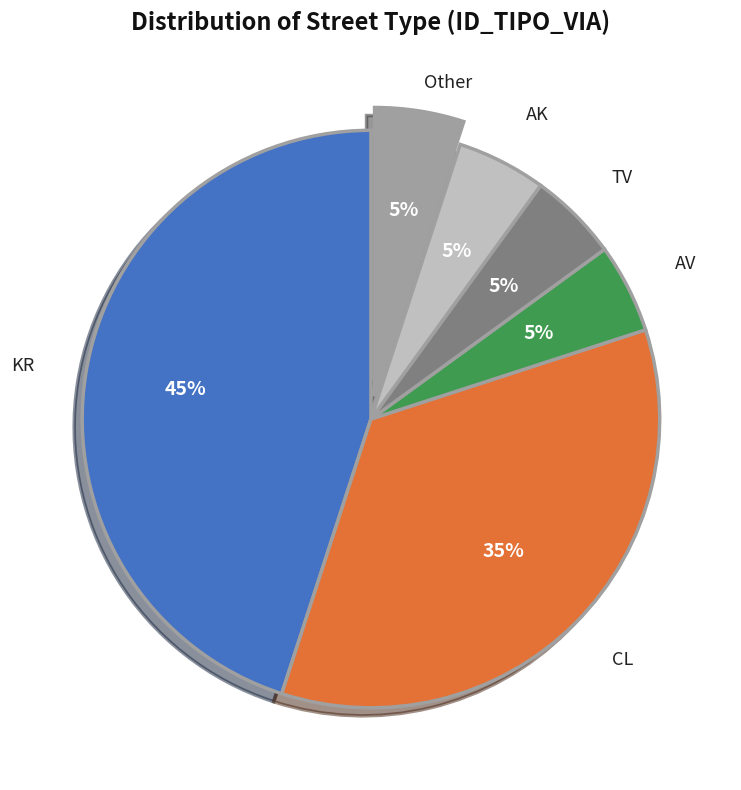

To the nearest percent, what is the average slice percentage?

17%